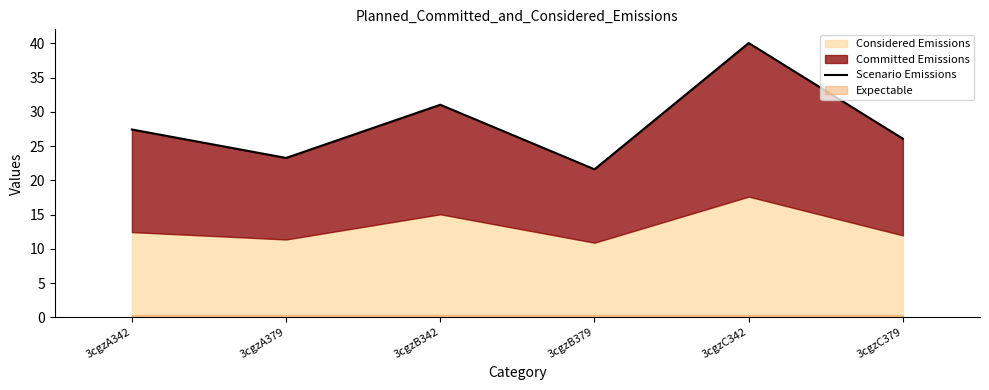

What is the maximum value shown in the chart?

40.0